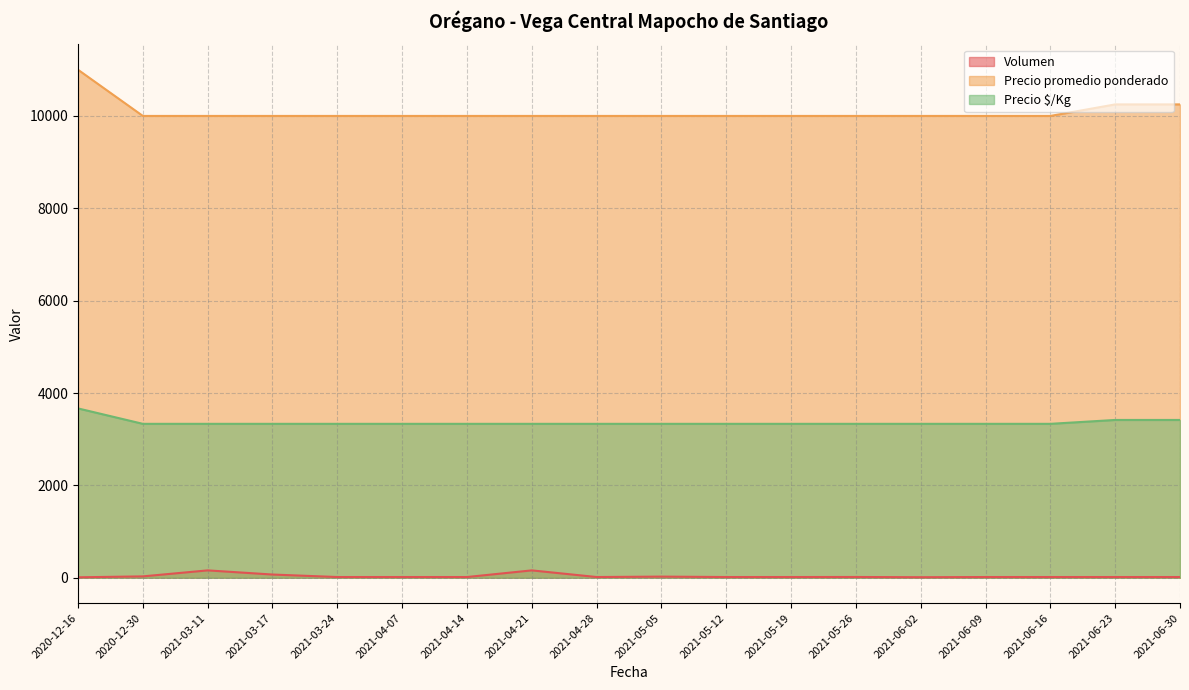

Reading left to right, list all the values displayed in this chart.

Volumen: 2020-12-16=10	2020-12-30=30	2021-03-11=160	2021-03-17=70	2021-03-24=16	2021-04-07=16	2021-04-14=16	2021-04-21=160	2021-04-28=16	2021-05-05=25	2021-05-12=16	2021-05-19=16	2021-05-26=17	2021-06-02=12	2021-06-09=16	2021-06-16=16	2021-06-23=16	2021-06-30=16
Precio promedio ponderado: 2020-12-16=11000	2020-12-30=10000	2021-03-11=10000	2021-03-17=10000	2021-03-24=10000	2021-04-07=10000	2021-04-14=10000	2021-04-21=10000	2021-04-28=10000	2021-05-05=10000	2021-05-12=10000	2021-05-19=10000	2021-05-26=10000	2021-06-02=10000	2021-06-09=10000	2021-06-16=10000	2021-06-23=10250	2021-06-30=10250
Precio $/Kg: 2020-12-16=3667	2020-12-30=3333	2021-03-11=3333	2021-03-17=3333	2021-03-24=3333	2021-04-07=3333	2021-04-14=3333	2021-04-21=3333	2021-04-28=3333	2021-05-05=3333	2021-05-12=3333	2021-05-19=3333	2021-05-26=3333	2021-06-02=3333	2021-06-09=3333	2021-06-16=3333	2021-06-23=3417	2021-06-30=3417